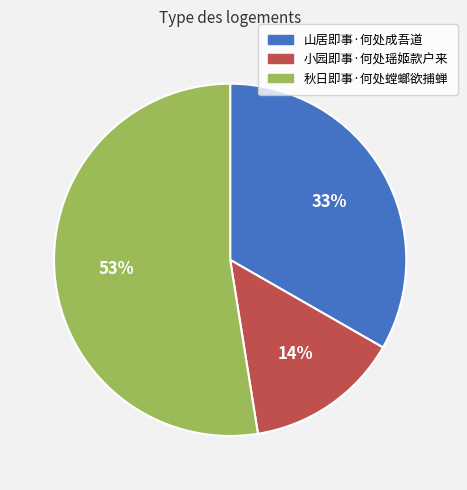

To the nearest percent, what is the combined percentage of 小园即事·何处瑶姬款户来 and 秋日即事·何处螳螂欲捕蝉?

67%